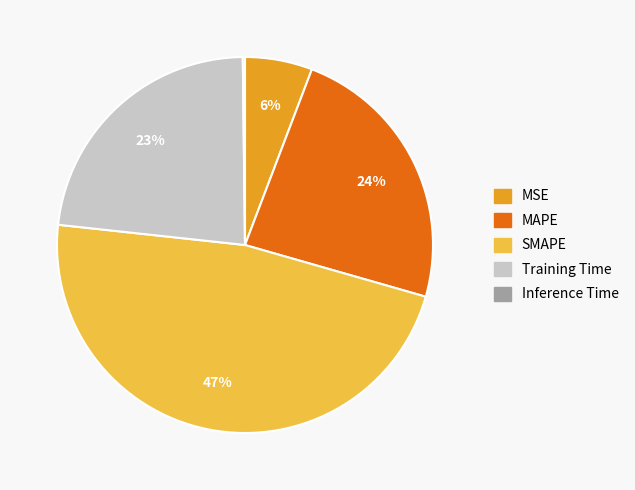

Is SMAPE the majority of the pie?

No